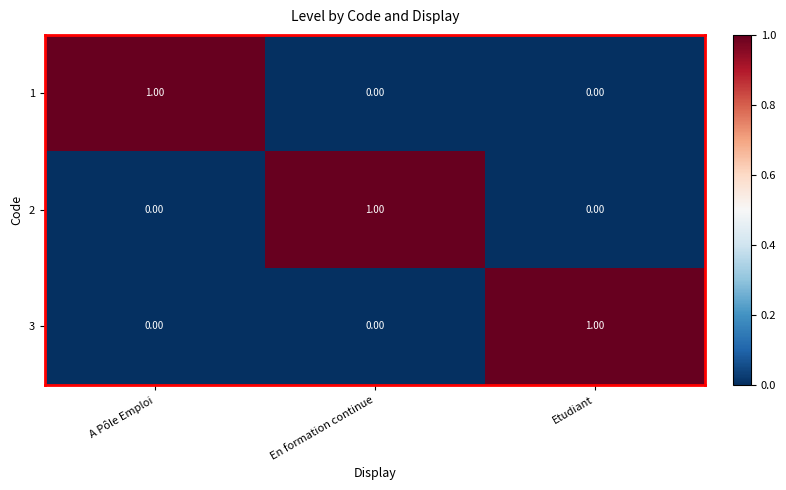

At how many categories does at least one series exceed 0?

3